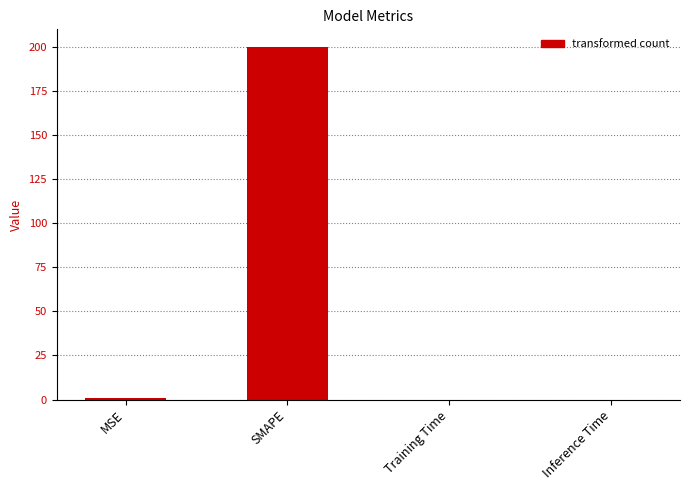

Are the bars horizontal?

No